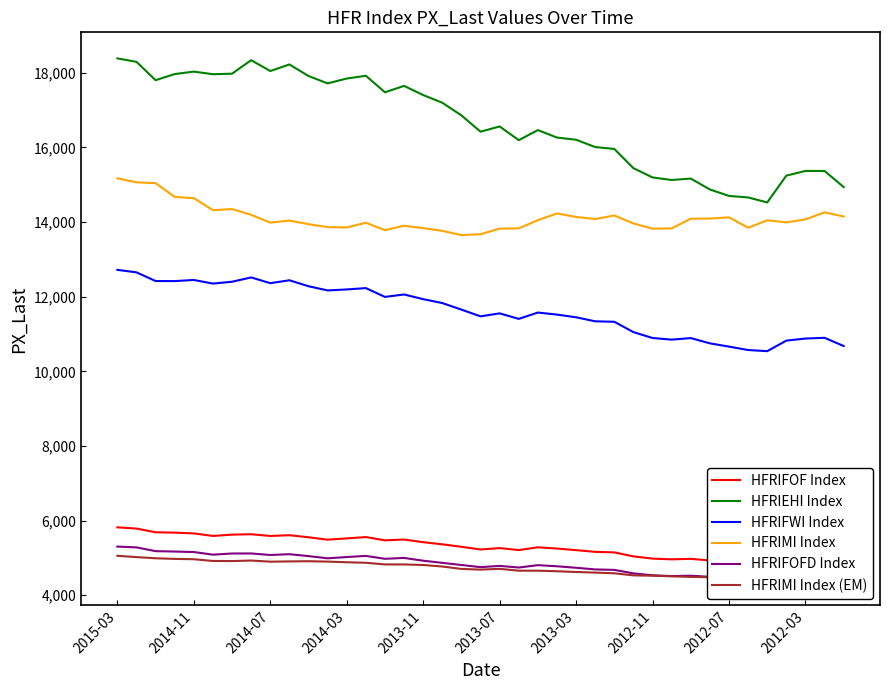

What is the lowest value of the HFRIEHI Index series?

14527.5